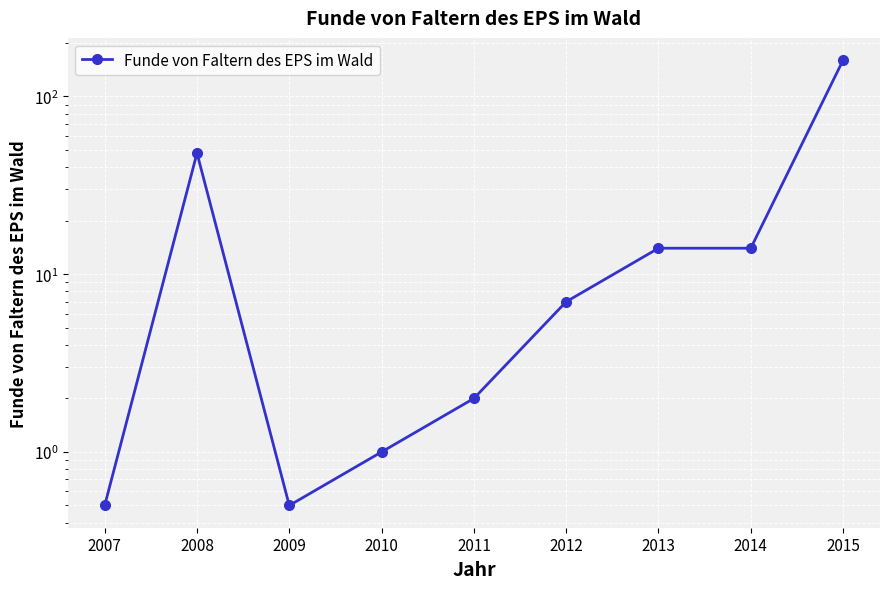

Which has a higher value, 2010 or 2015?

2015